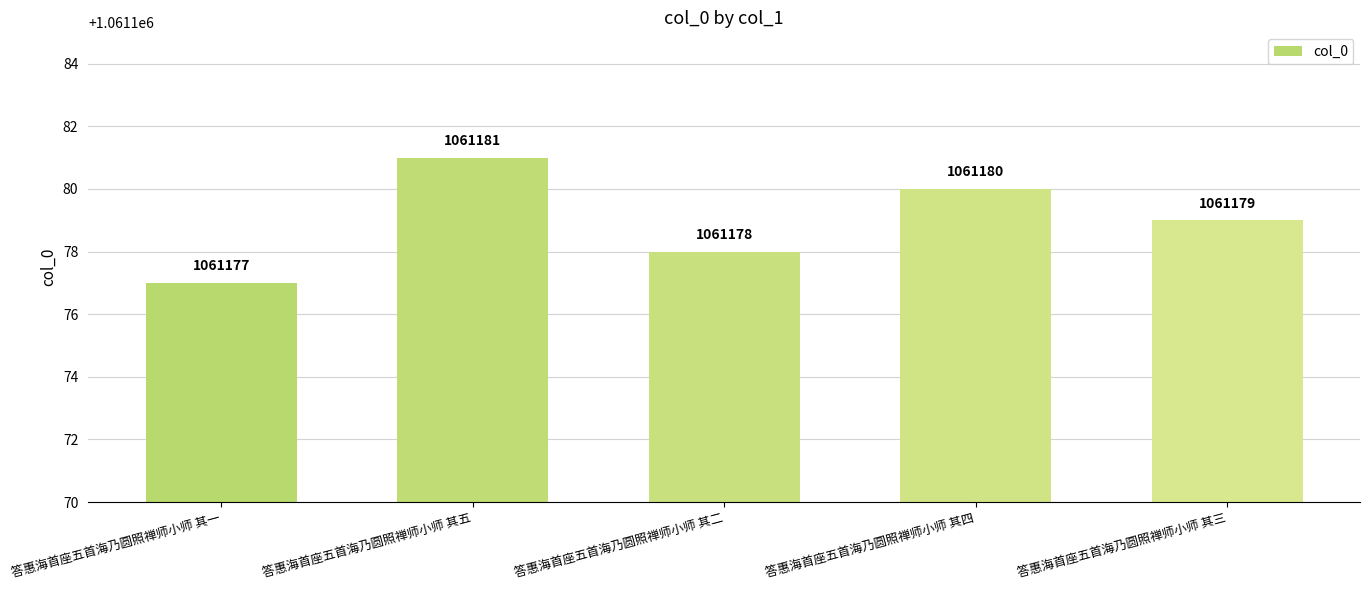

Reading left to right, list all the values displayed in this chart.

答惠海首座五首海乃圆照禅师小师 其一=1061177	答惠海首座五首海乃圆照禅师小师 其五=1061181	答惠海首座五首海乃圆照禅师小师 其二=1061178	答惠海首座五首海乃圆照禅师小师 其四=1061180	答惠海首座五首海乃圆照禅师小师 其三=1061179